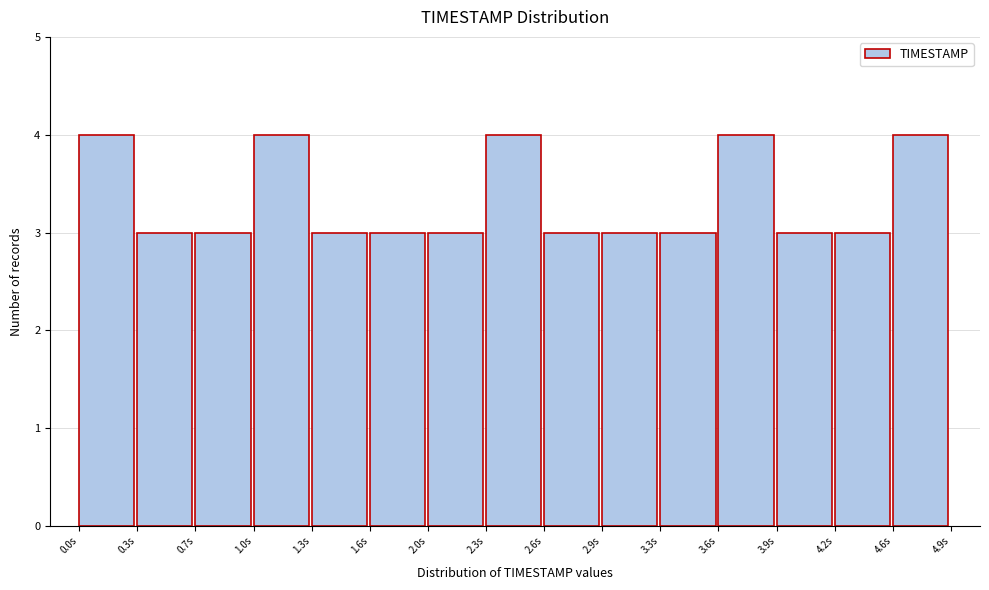

Reading left to right, transcribe this chart: for each bar, give the range it covers on the x-axis and its height. Neither the bar edges nor the heights are printed on the chart, so give them approximately, as read against the axes.

0.00 to 0.35: 4
0.35 to 0.65: 3
0.65 to 1.00: 3
1.00 to 1.30: 4
1.30 to 1.65: 3
1.65 to 1.95: 3
1.95 to 2.30: 3
2.30 to 2.60: 4
2.60 to 2.95: 3
2.95 to 3.25: 3
3.25 to 3.60: 3
3.60 to 3.90: 4
3.90 to 4.25: 3
4.25 to 4.55: 3
4.55 to 4.90: 4